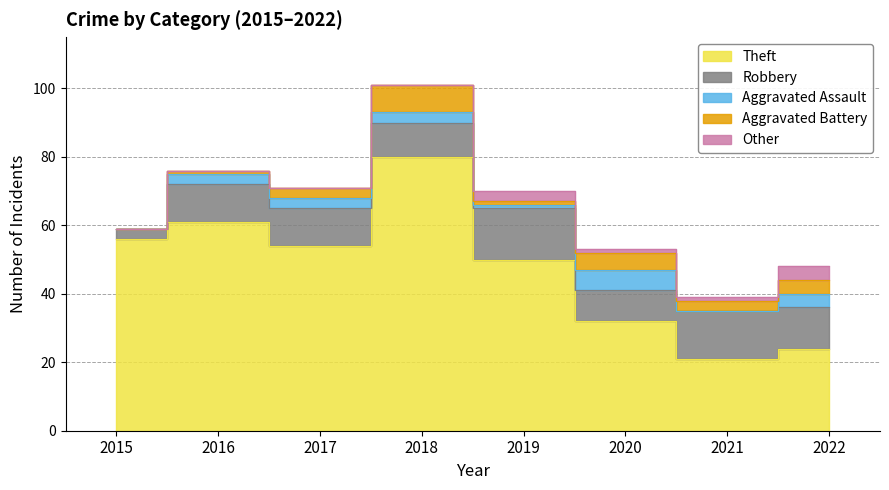

What is the difference between the highest and lowest values at 2022?

20